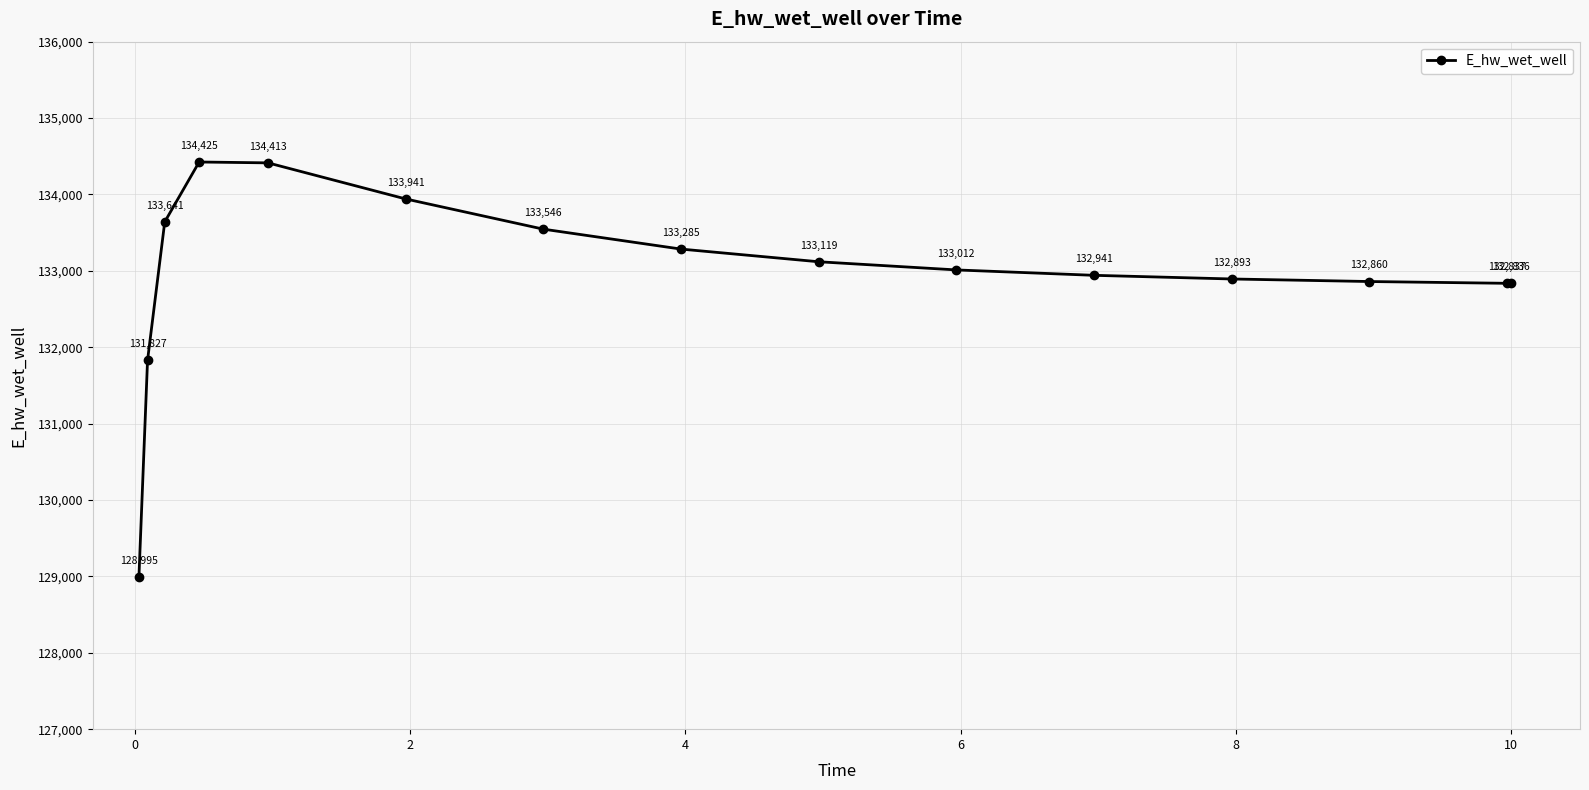

What is the greatest value displayed?

134424.7